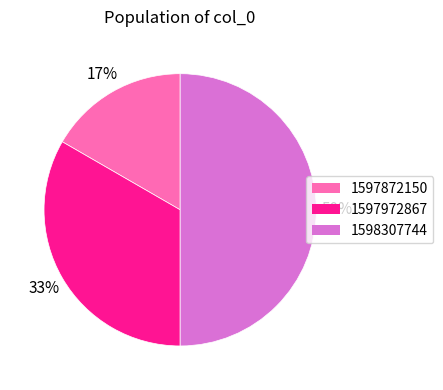

To the nearest percent, what is the difference between the largest and smallest slice percentages?

33%